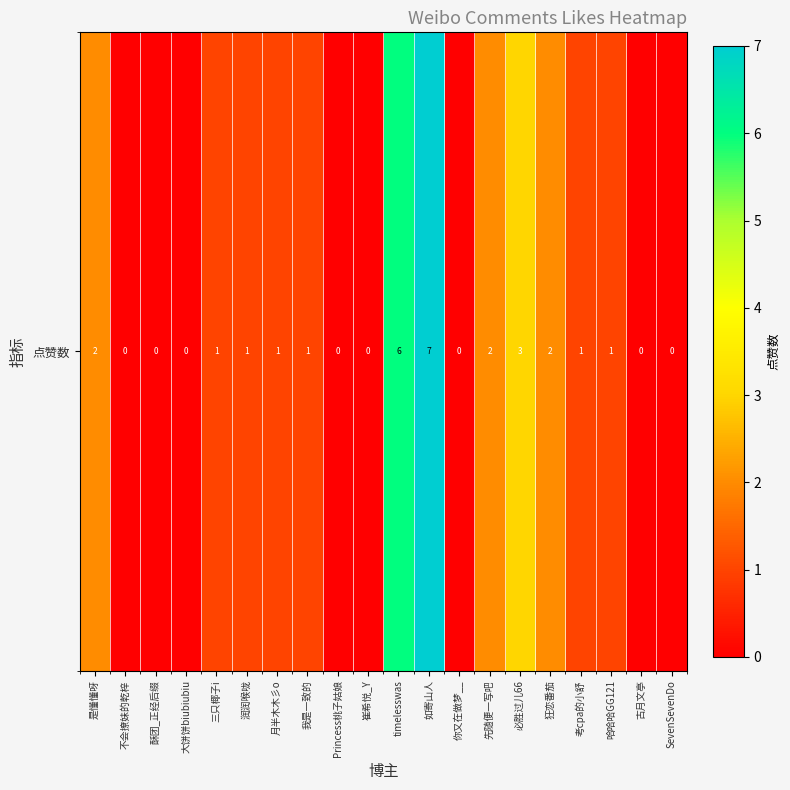

What is the greatest value displayed?

7